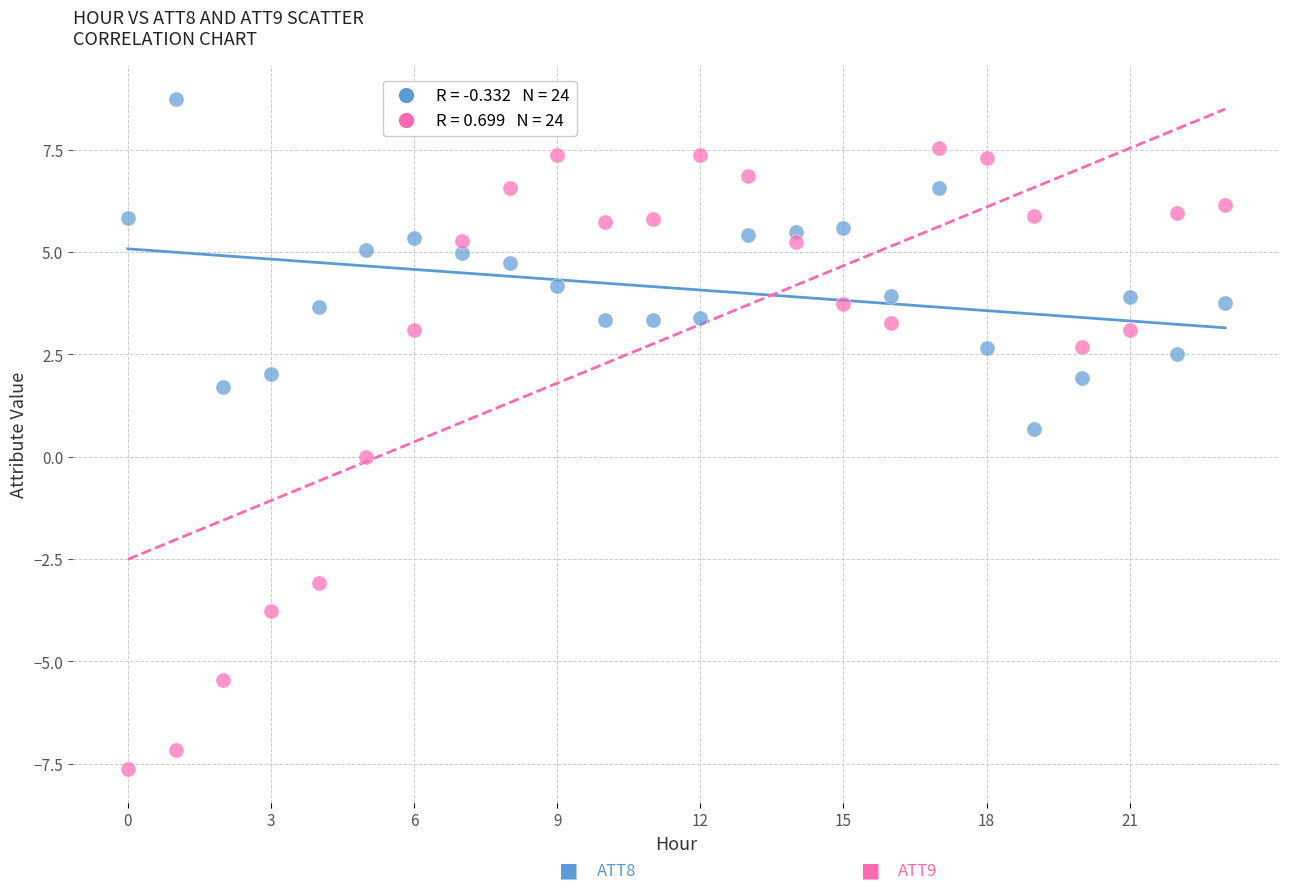

Across all data points, what is the range of Y values (max minus min)?

16.4